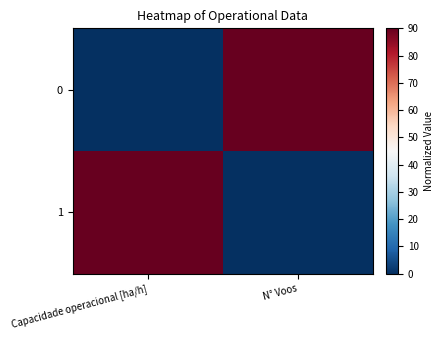

Which has a higher value, N° Voos or Capacidade operacional [ha/h]?

N° Voos